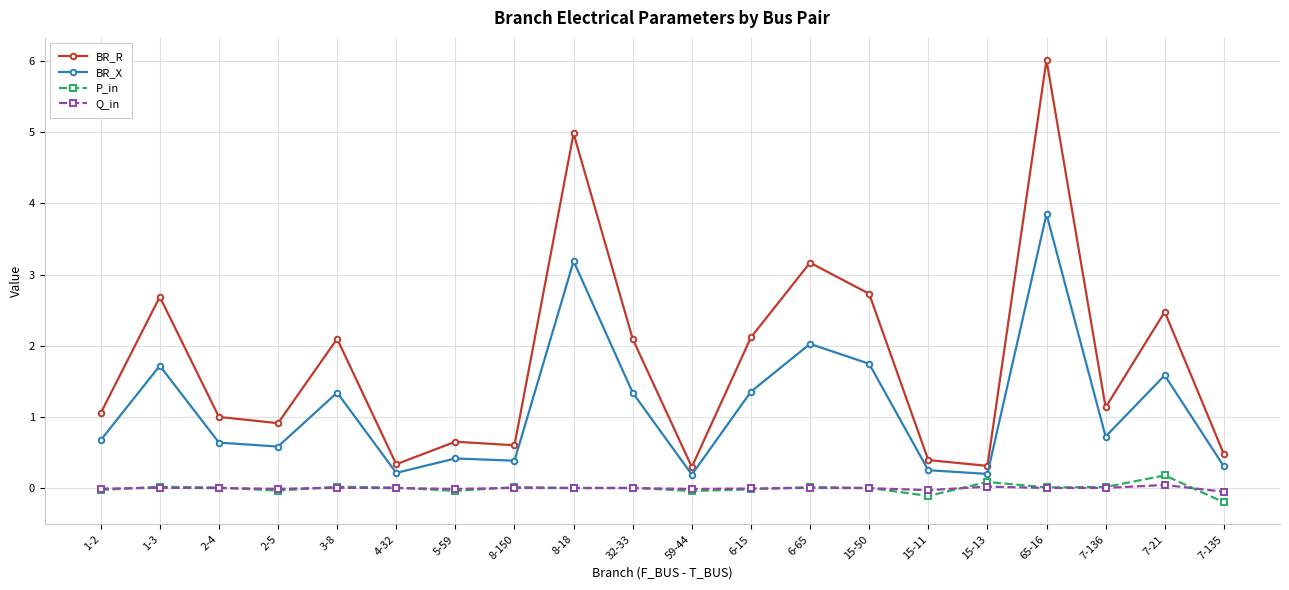

What is the greatest value displayed?

6.0